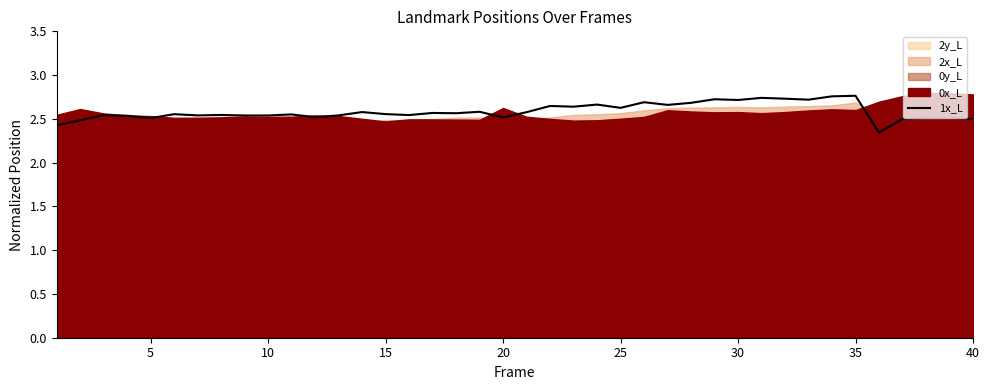

The value at 20 is 2.6. True or false?

True